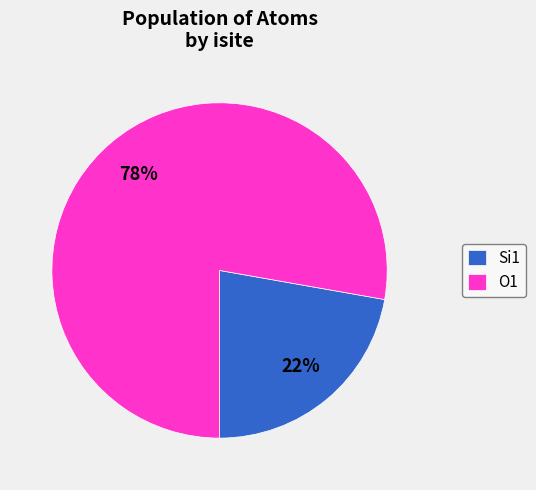

Rank the categories by value from lowest to highest.

Si1, O1